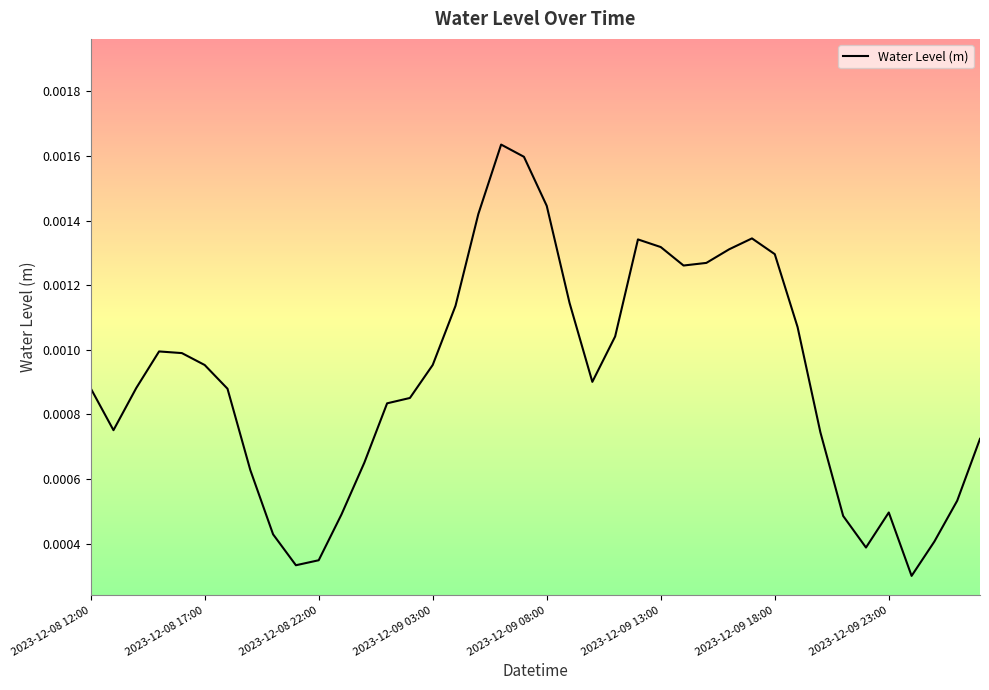

Which label corresponds to the smallest value in the chart?

36